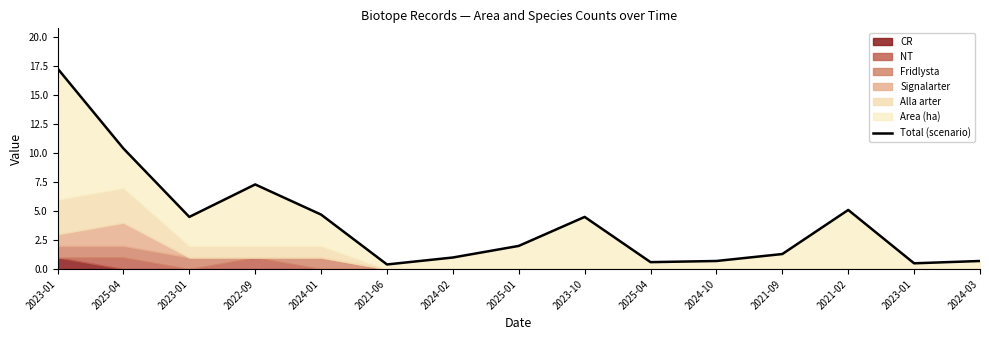

What is the average value?

4.1